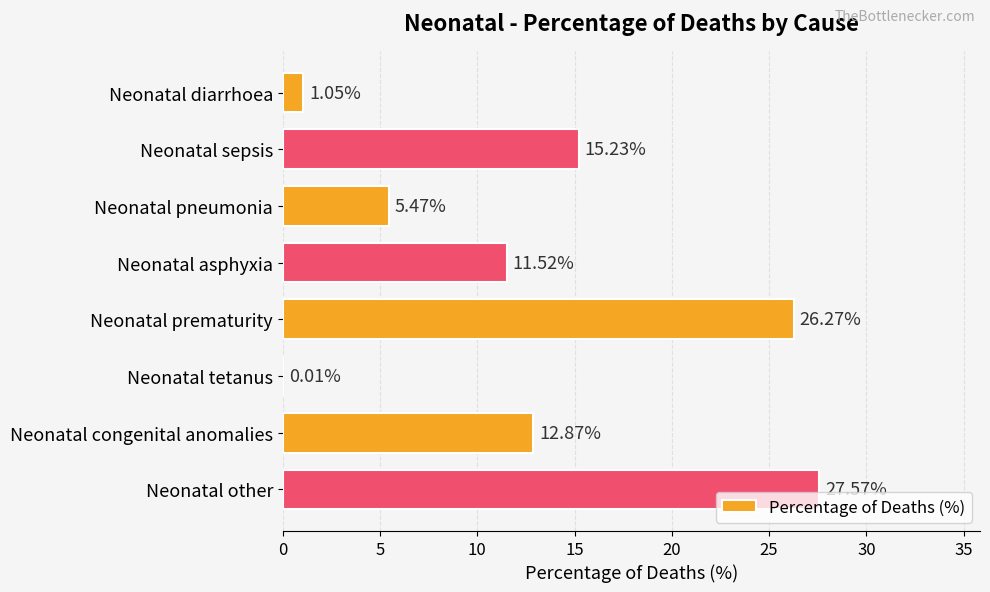

At which label is the value closest to 13?

Neonatal congenital anomalies